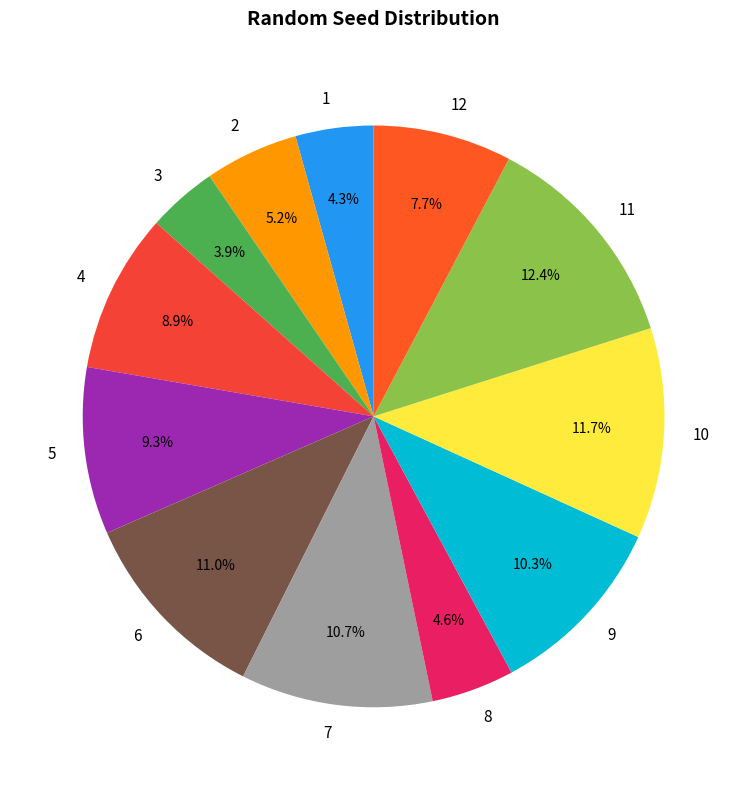

Which slice is the largest?

11